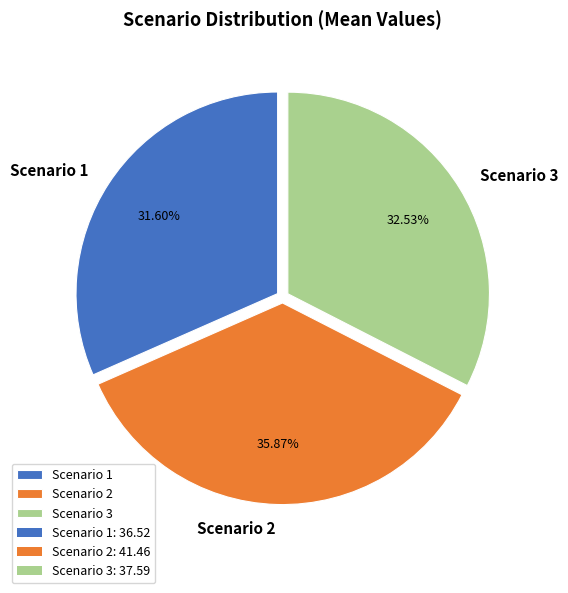

Rank the categories by value from highest to lowest.

Scenario 2, Scenario 3, Scenario 1